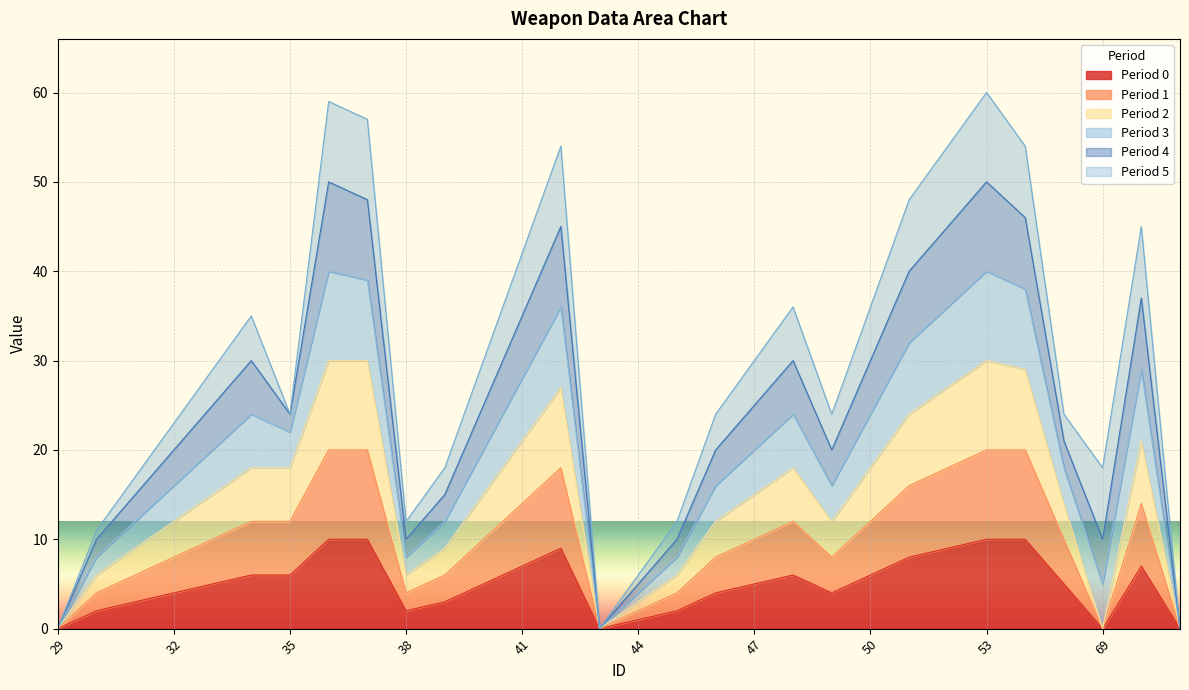

At which category is the sum across all series the highest?

53